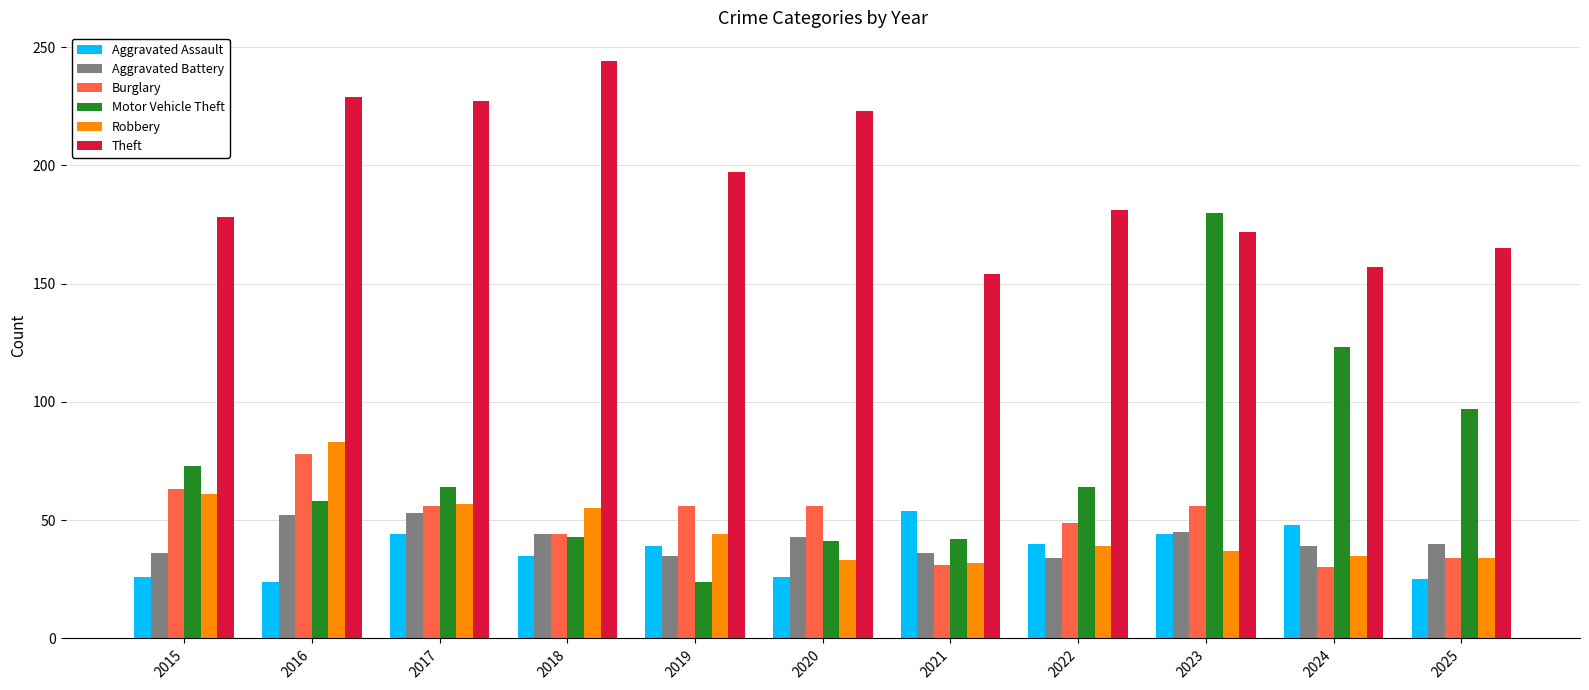

What is the difference between the maximum and minimum values in the Burglary series?

48